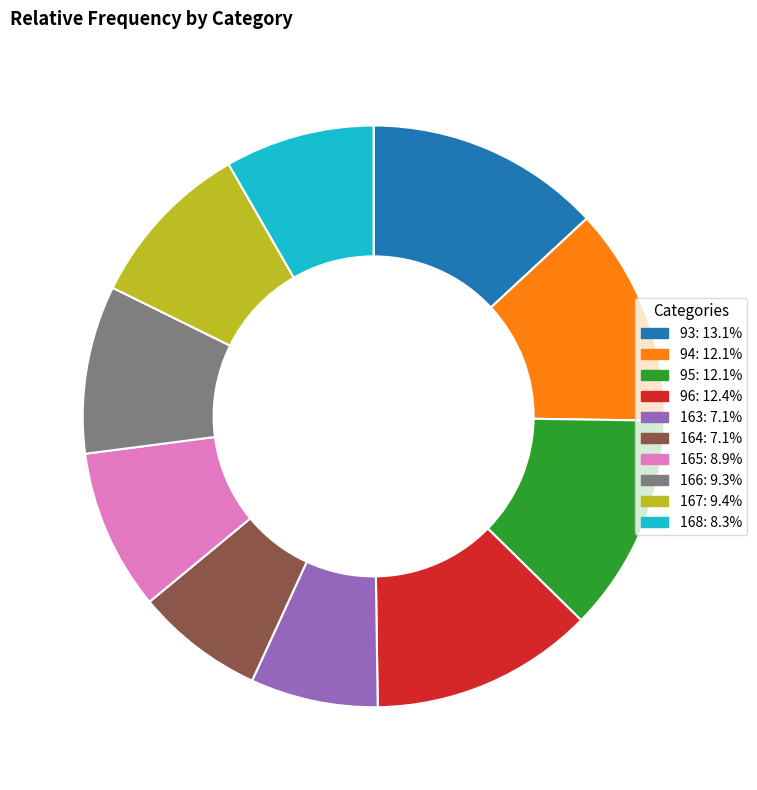

Is there a majority slice in this chart?

No